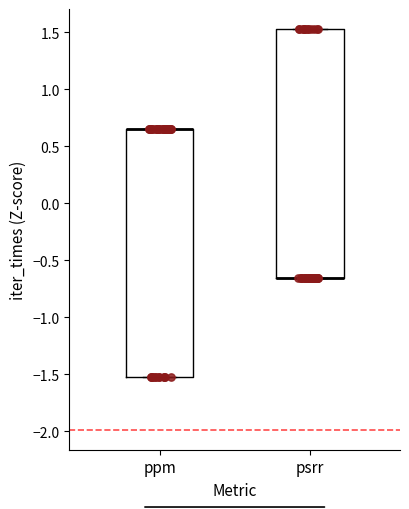

Reading left to right, transcribe this box plot: for each box, give where its median line is, the range the box spans, and where its two whiskers end, as read against the y-axis. The values are not printed on the chart, so give them approximately, as read against the axis.

ppm: median 0.65 (drawn on the box's upper edge), box -1.55 to 0.65, whiskers -1.55 to 0.65
psrr: median -0.65 (drawn on the box's lower edge), box -0.65 to 1.55, whiskers -0.65 to 1.55